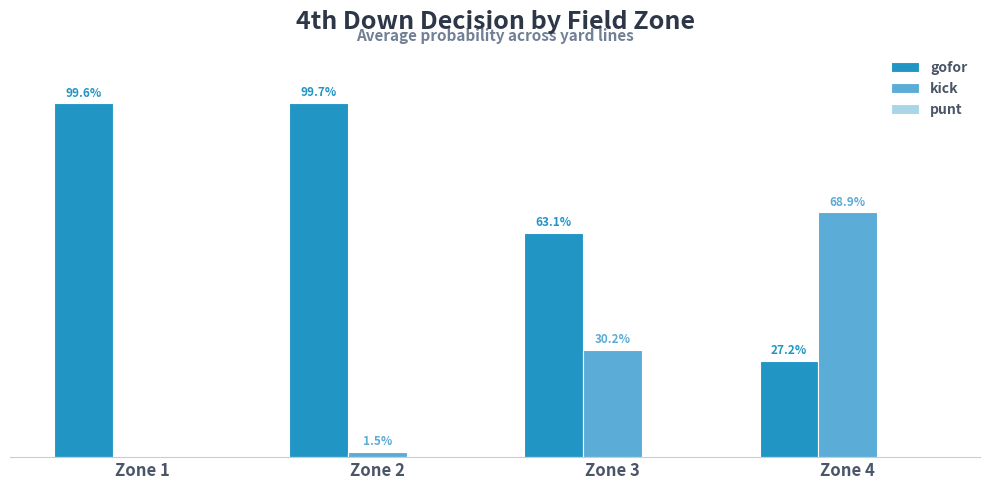

Between Zone 3 and Zone 2, which is larger?

Zone 2